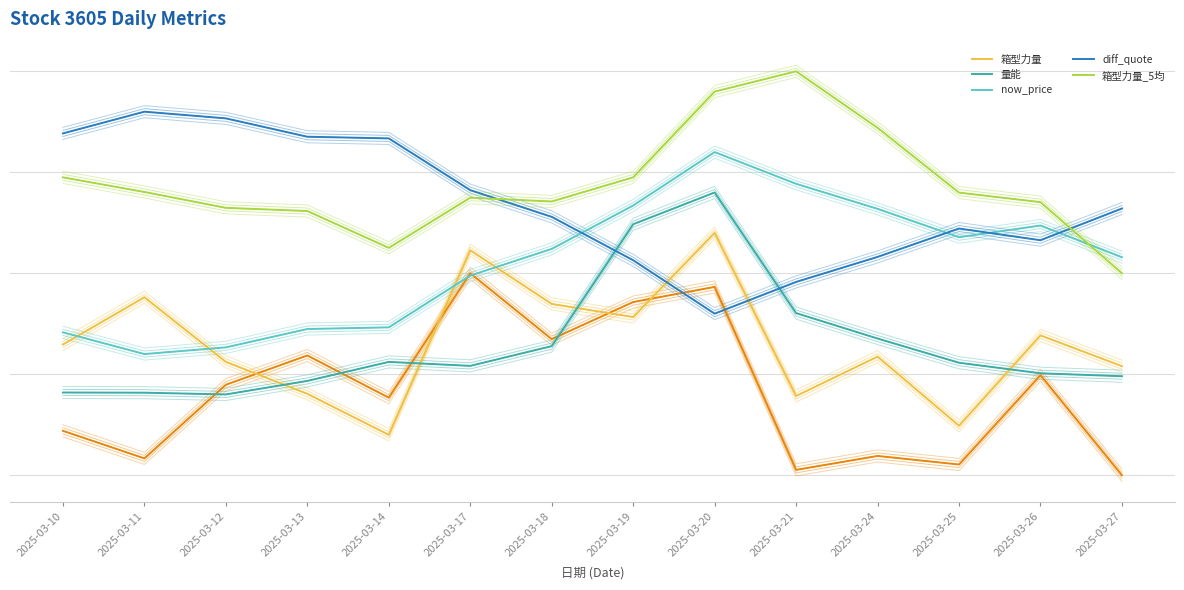

How many categories are shown in the chart?

14